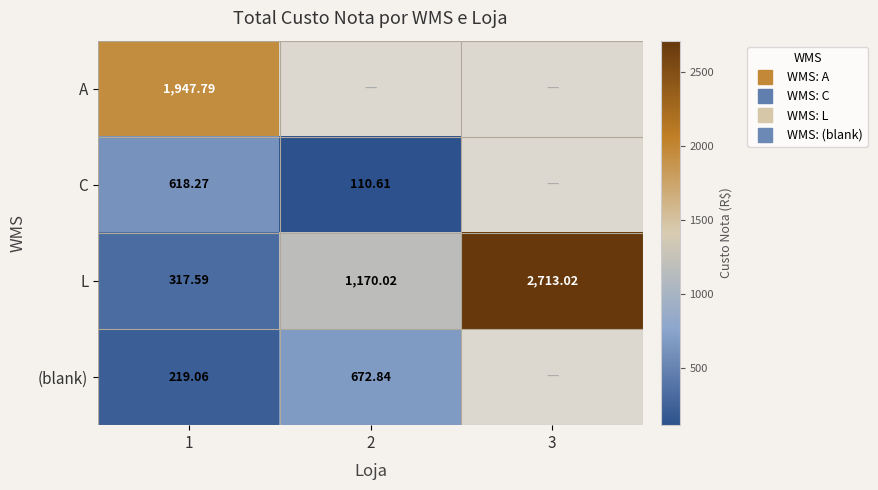

Which series changed the most between 1 and 3?

L